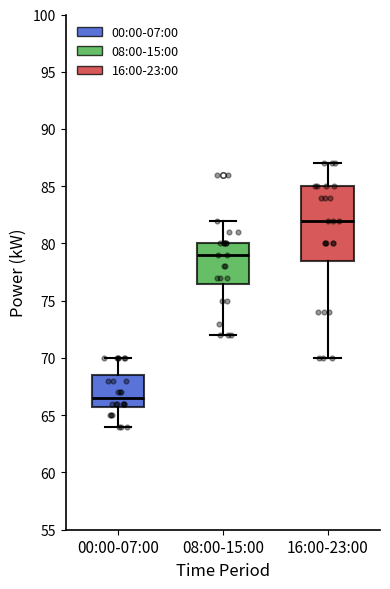

Where is the lower edge of the box for 16:00-23:00 on the y-axis? The values are not printed on the chart, so give them approximately, as read against the axis.

78.5